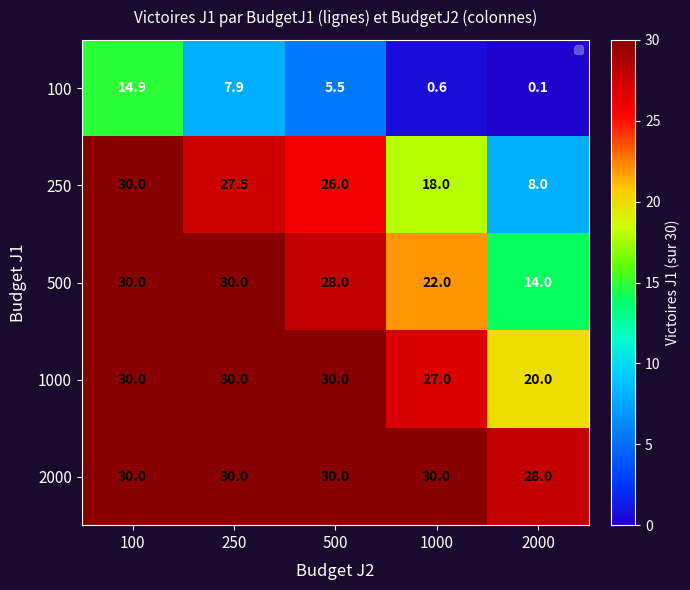

At which category is the sum across all series the highest?

100